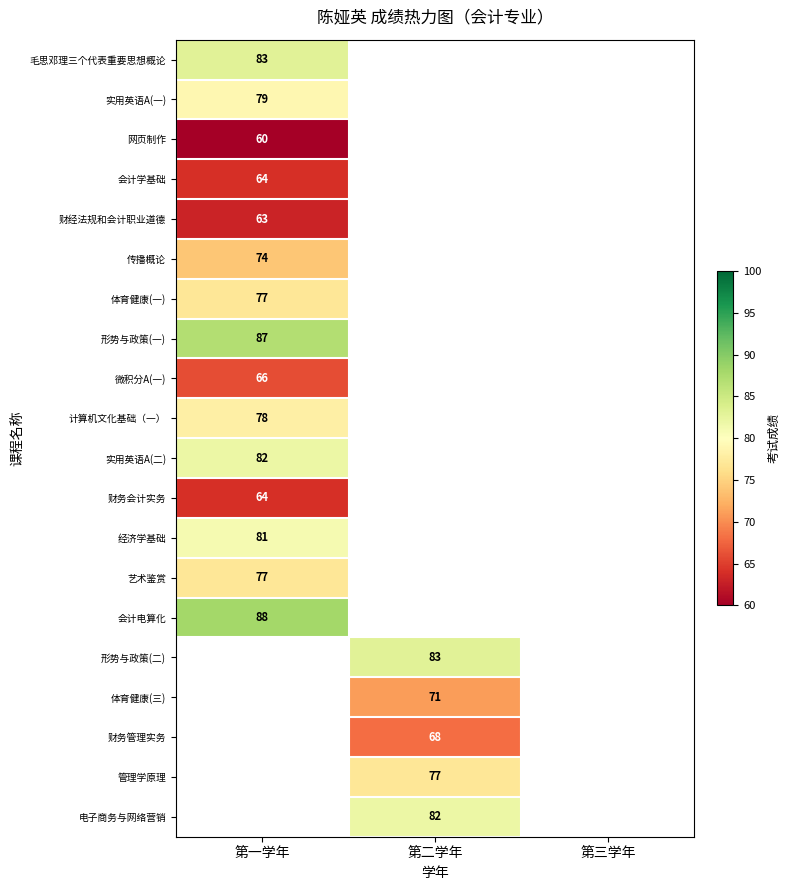

The value of 财务管理实务 at 第二学年 is 68. True or false?

True